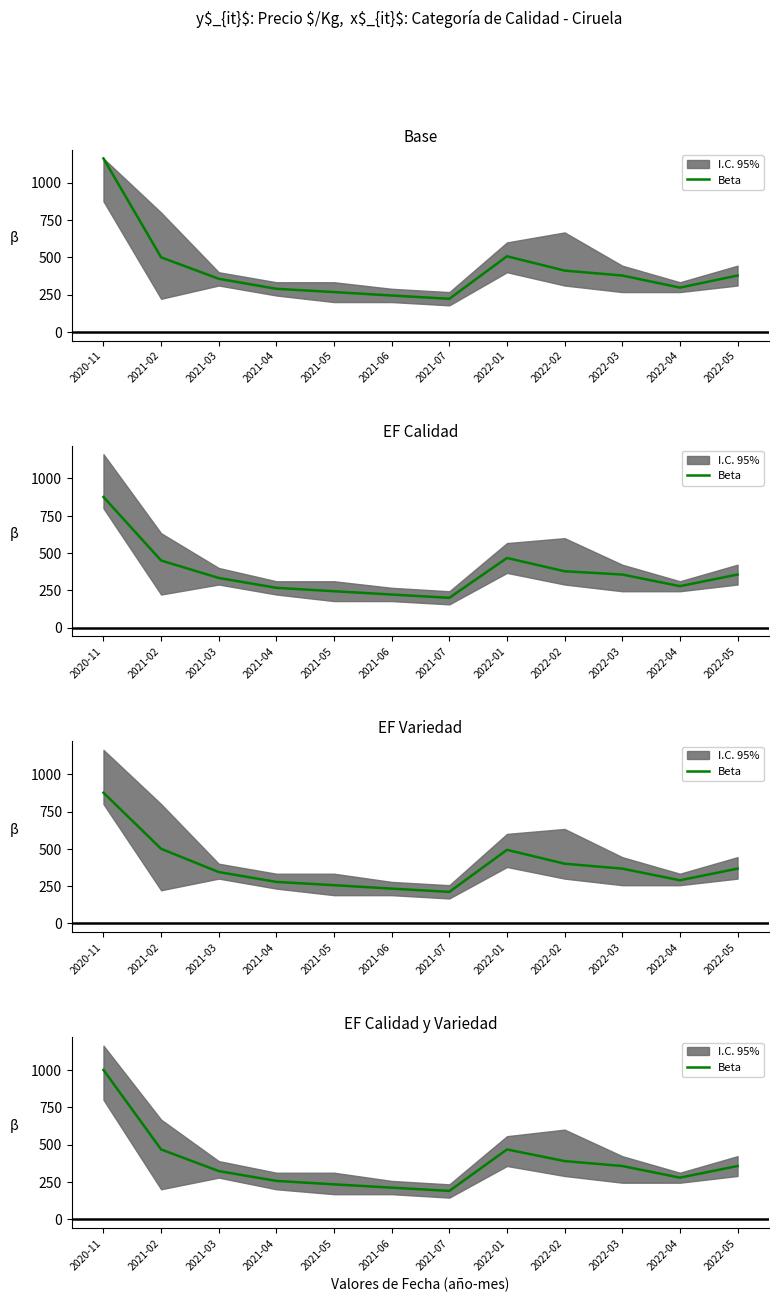

What is the change in value from 2020-11 to 2021-03?

-678